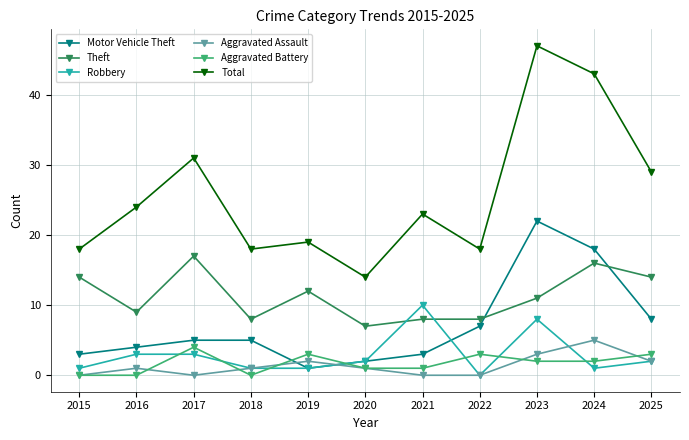

Count the Aggravated Battery values in the range 0 to 3.

10